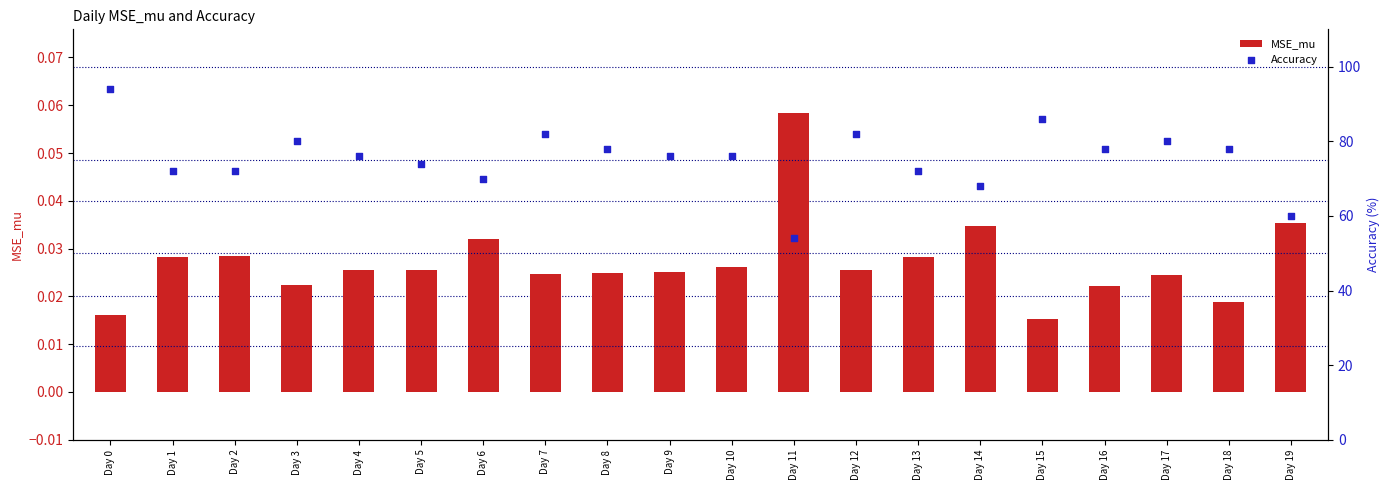

What is the total value across all series at Day 17?

80.0